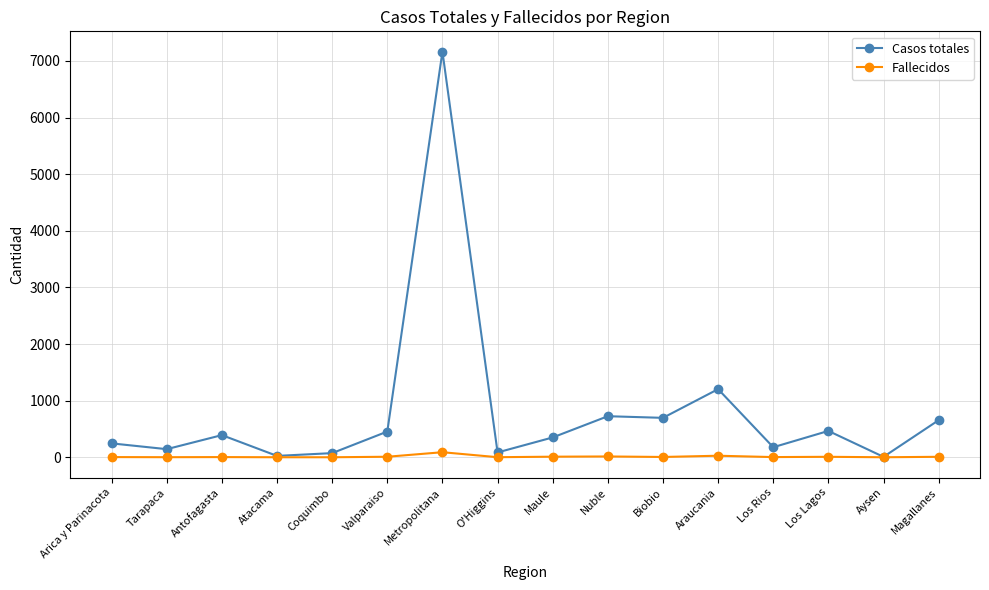

What position from the right is Tarapaca?

15